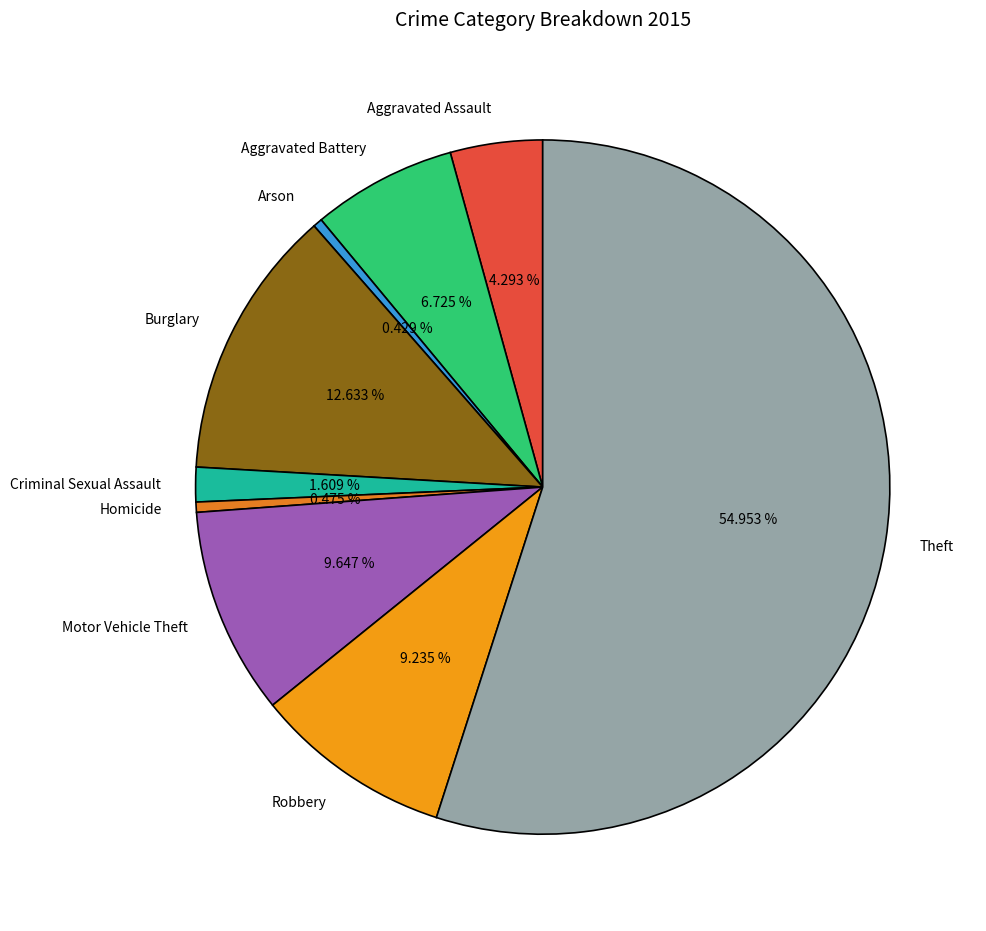

To the nearest percent, what is the difference between the largest and smallest slice percentages?

55%